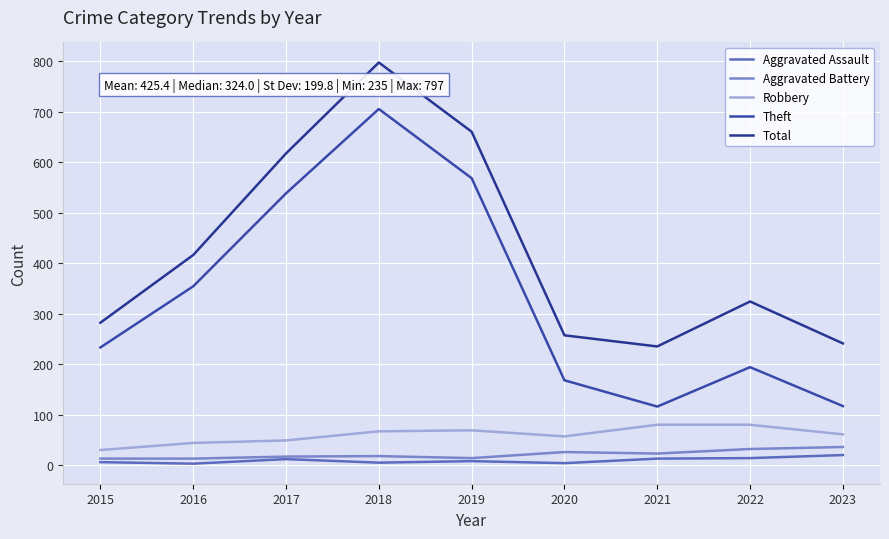

Is it true that Total equals 241 at 2023?

True